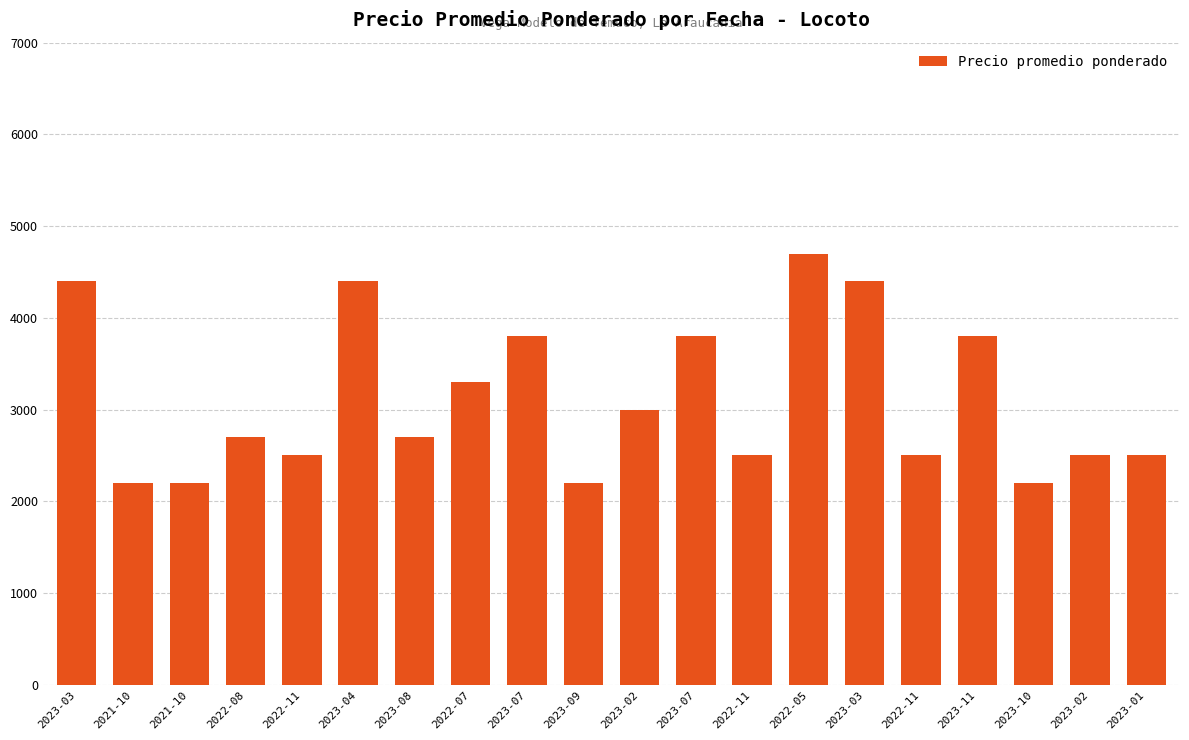

What is the sum of the values at 2022-11 and 2023-01?

5000